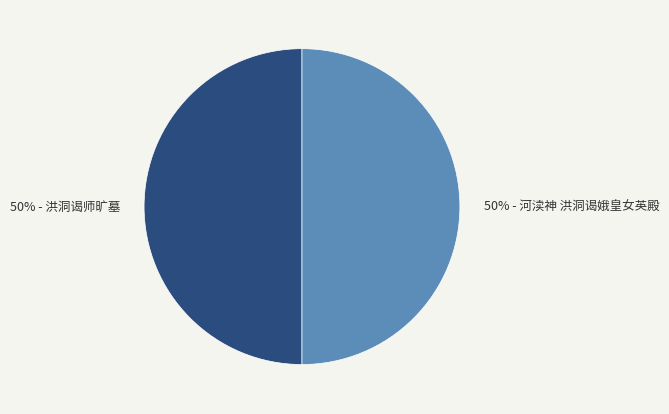

How many slices are in this pie chart?

2